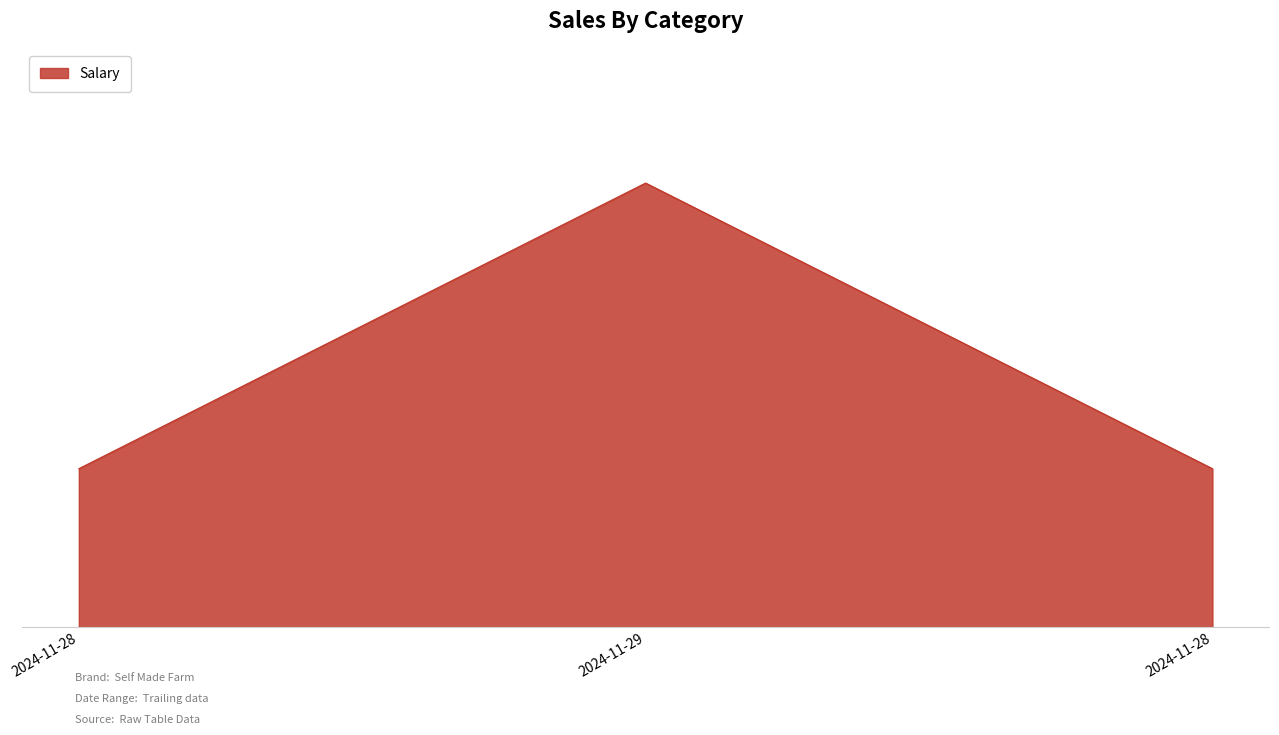

Does the chart display data point markers on the line(s)?

No